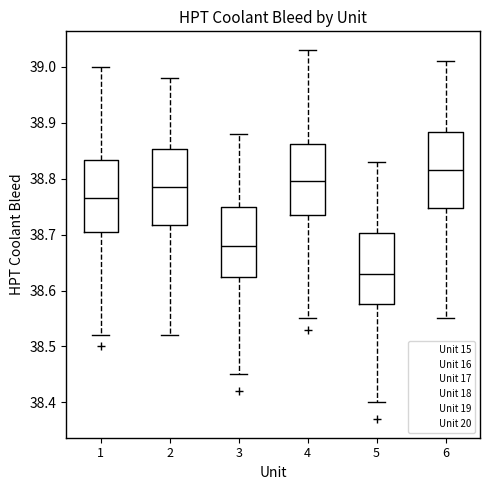

Reading left to right, transcribe this box plot: for each box, give where its median line is, the range the box spans, and where its two whiskers end, as read against the y-axis. The values are not printed on the chart, so give them approximately, as read against the axis.

1: median 38.77, box 38.71 to 38.83, whiskers 38.52 to 39.00
2: median 38.79, box 38.72 to 38.85, whiskers 38.52 to 38.98
3: median 38.68, box 38.63 to 38.75, whiskers 38.45 to 38.88
4: median 38.80, box 38.74 to 38.86, whiskers 38.55 to 39.03
5: median 38.63, box 38.58 to 38.70, whiskers 38.40 to 38.83
6: median 38.82, box 38.75 to 38.88, whiskers 38.55 to 39.01